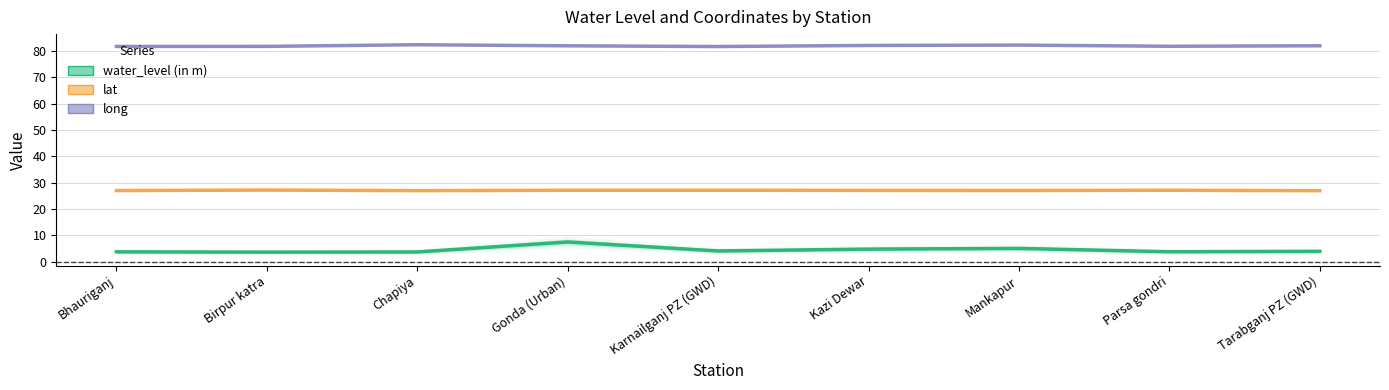

True or false: long has more than 2 points higher than both neighbors.

False